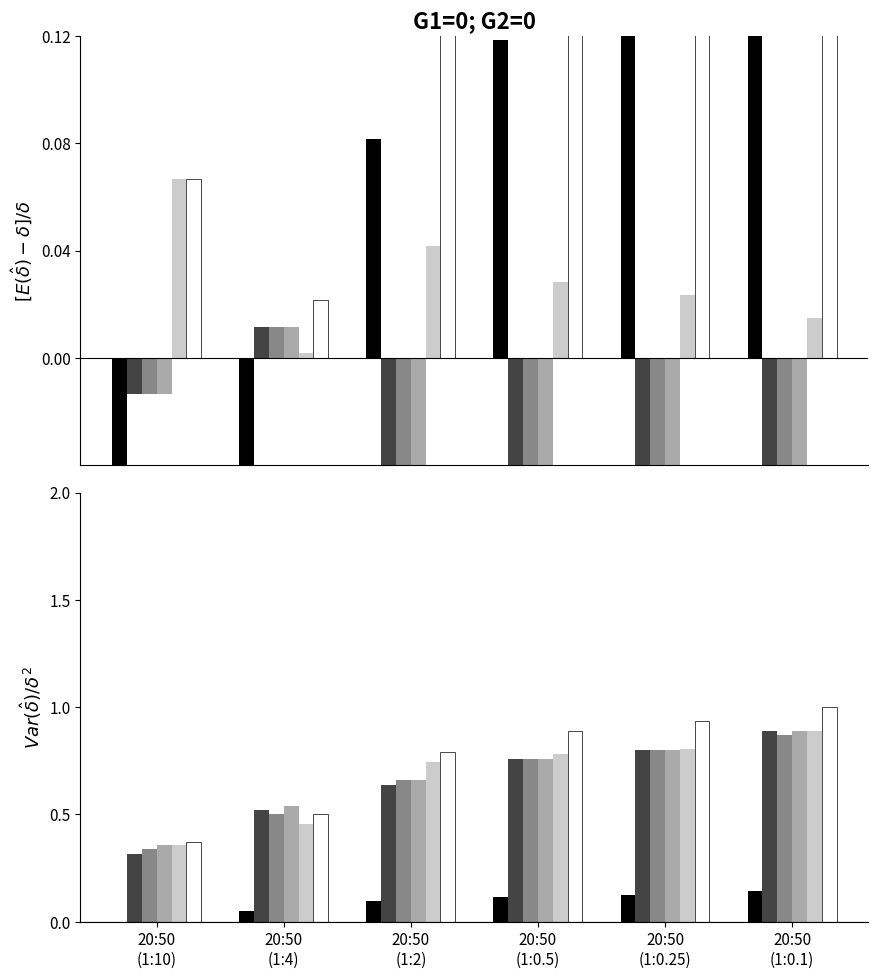

Which series changed the most between 20:50
(1:10) and 20:50
(1:0.25)?

n2